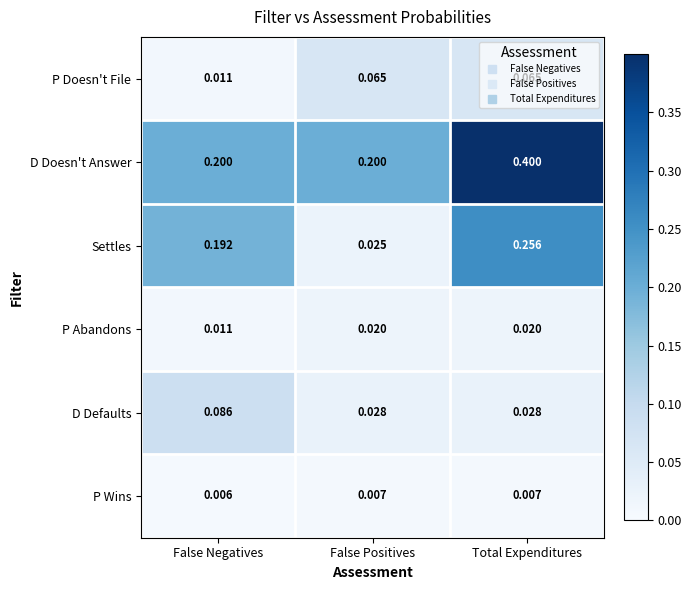

Between False Positives and Total Expenditures, which series saw the biggest shift?

Settles